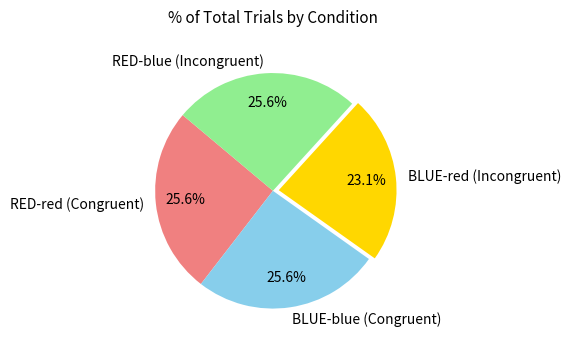

What portion of the pie excludes BLUE-blue (Congruent)?

74.4%